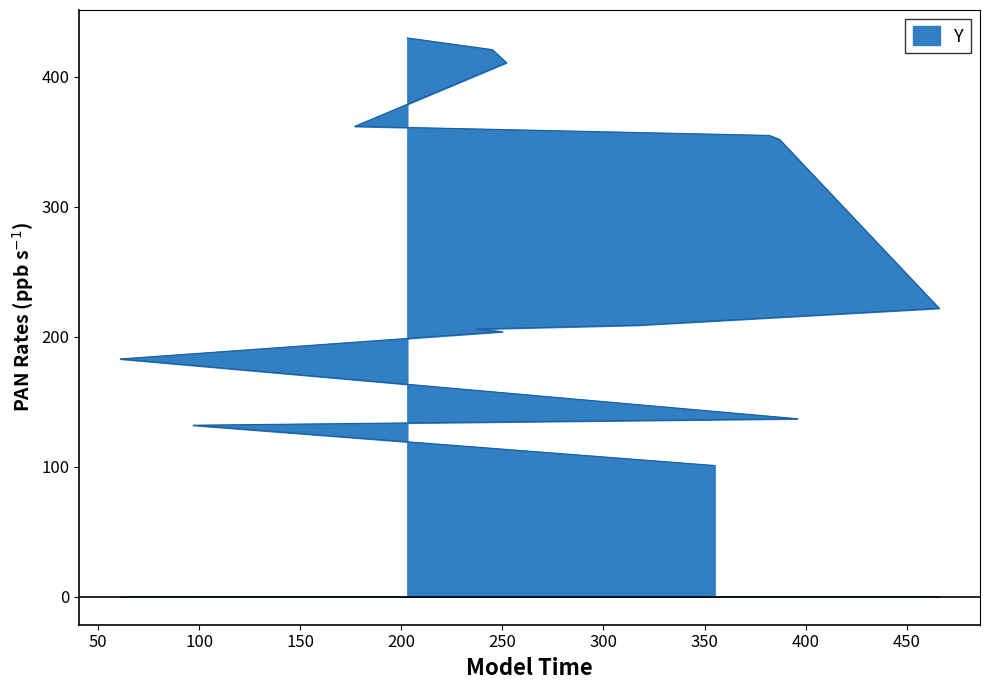

The chart shows a value of 111 at 245. True or false?

False